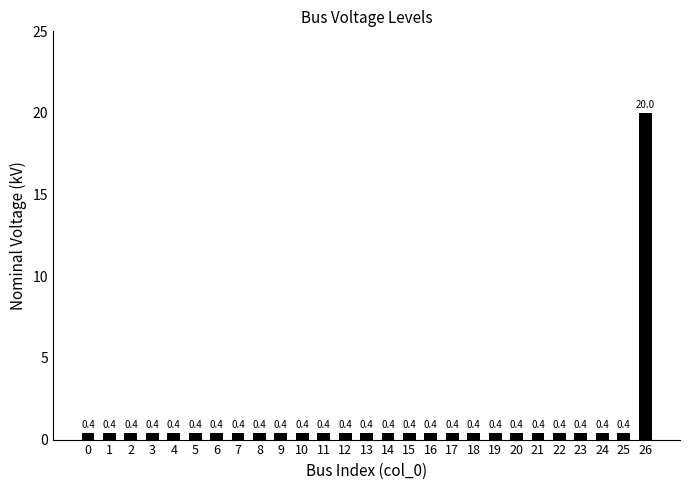

Reading left to right, what are all the values shown in this chart?

0=0.4	1=0.4	2=0.4	3=0.4	4=0.4	5=0.4	6=0.4	7=0.4	8=0.4	9=0.4	10=0.4	11=0.4	12=0.4	13=0.4	14=0.4	15=0.4	16=0.4	17=0.4	18=0.4	19=0.4	20=0.4	21=0.4	22=0.4	23=0.4	24=0.4	25=0.4	26=20.0